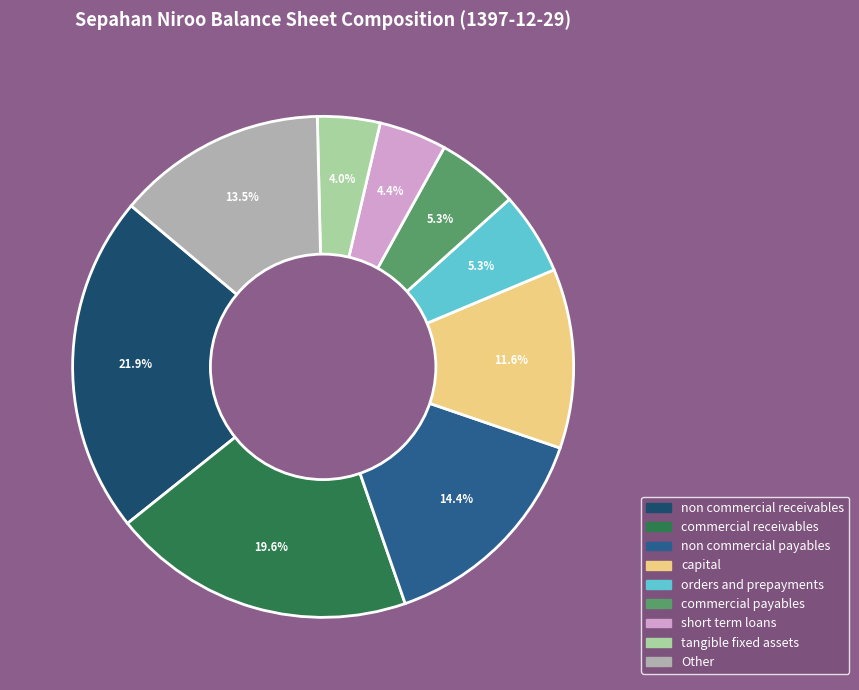

Does any single category account for the majority?

No